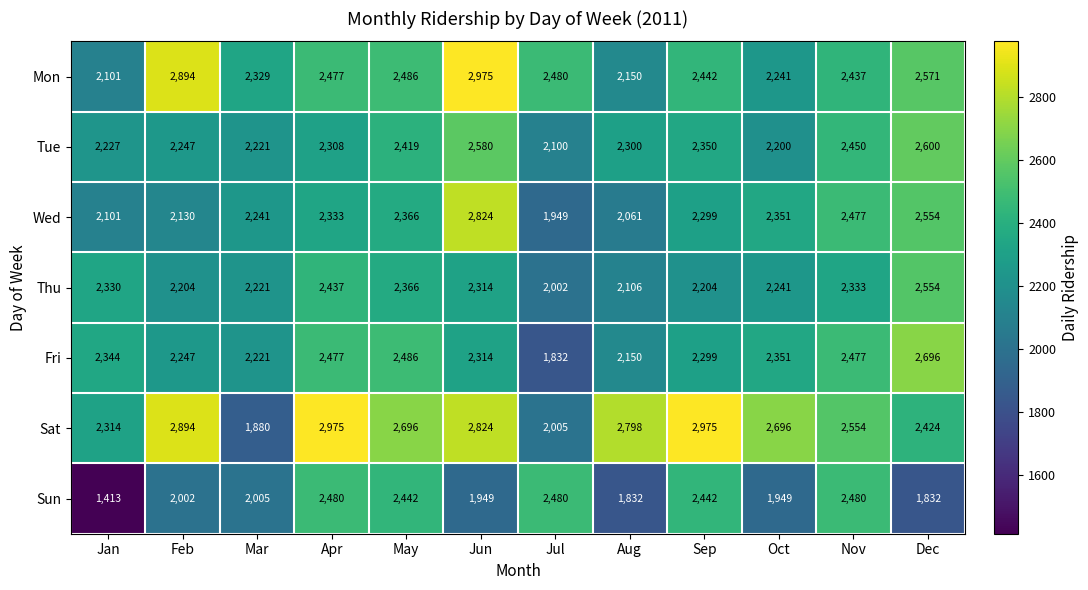

The Fri series shows 1399 at Sep. True or false?

False